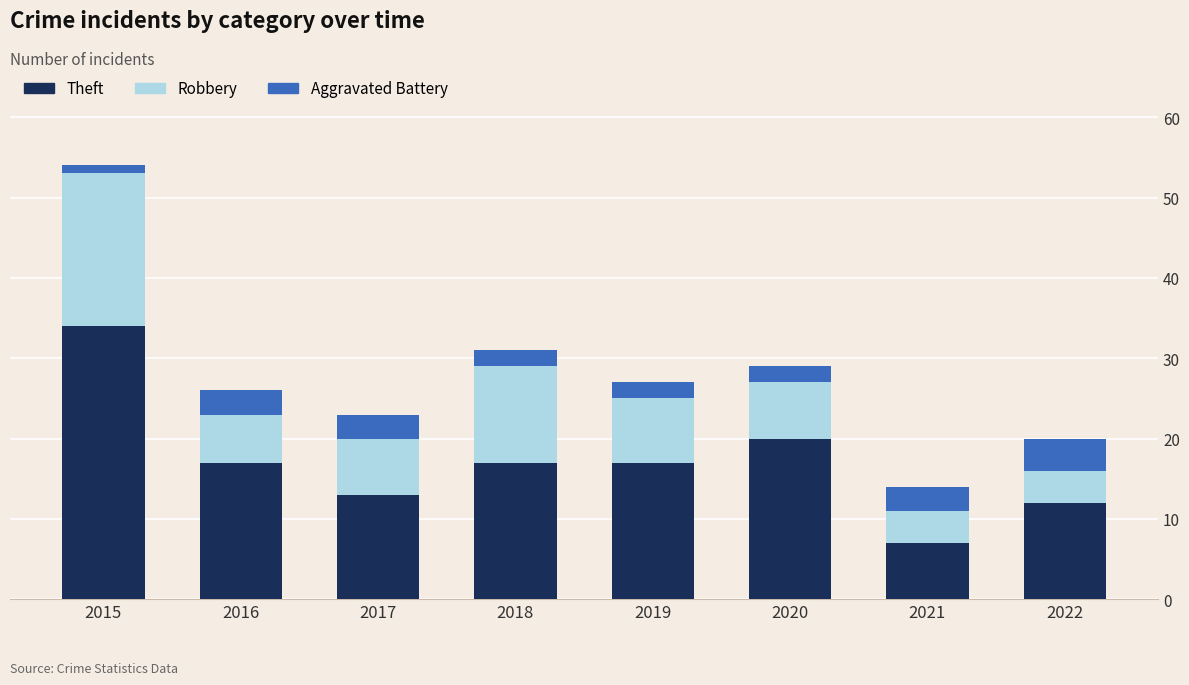

What are all the series names shown in the legend?

Theft, Robbery, Aggravated Battery